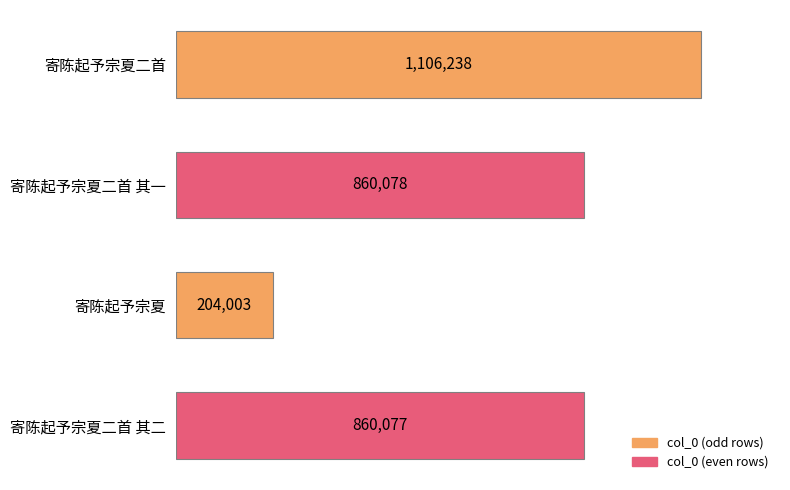

What is the sum of all values?

3030396